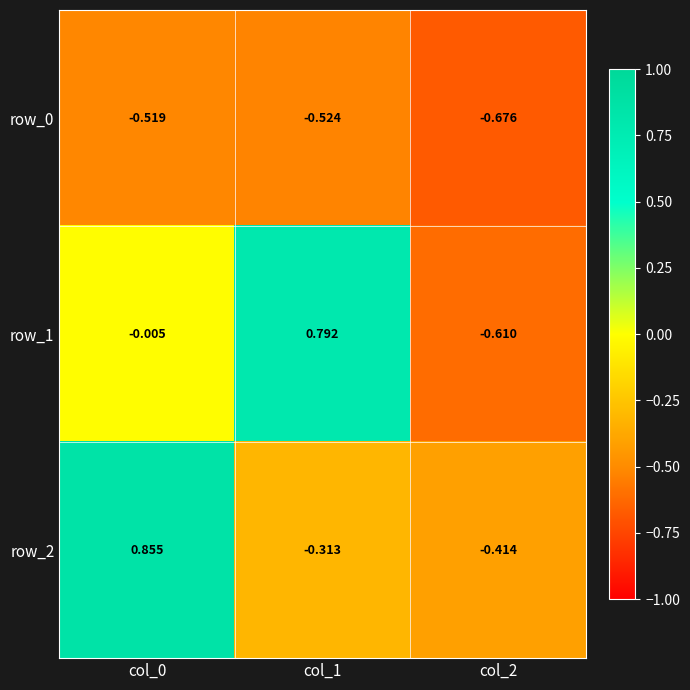

How many distinct data groups are displayed?

3